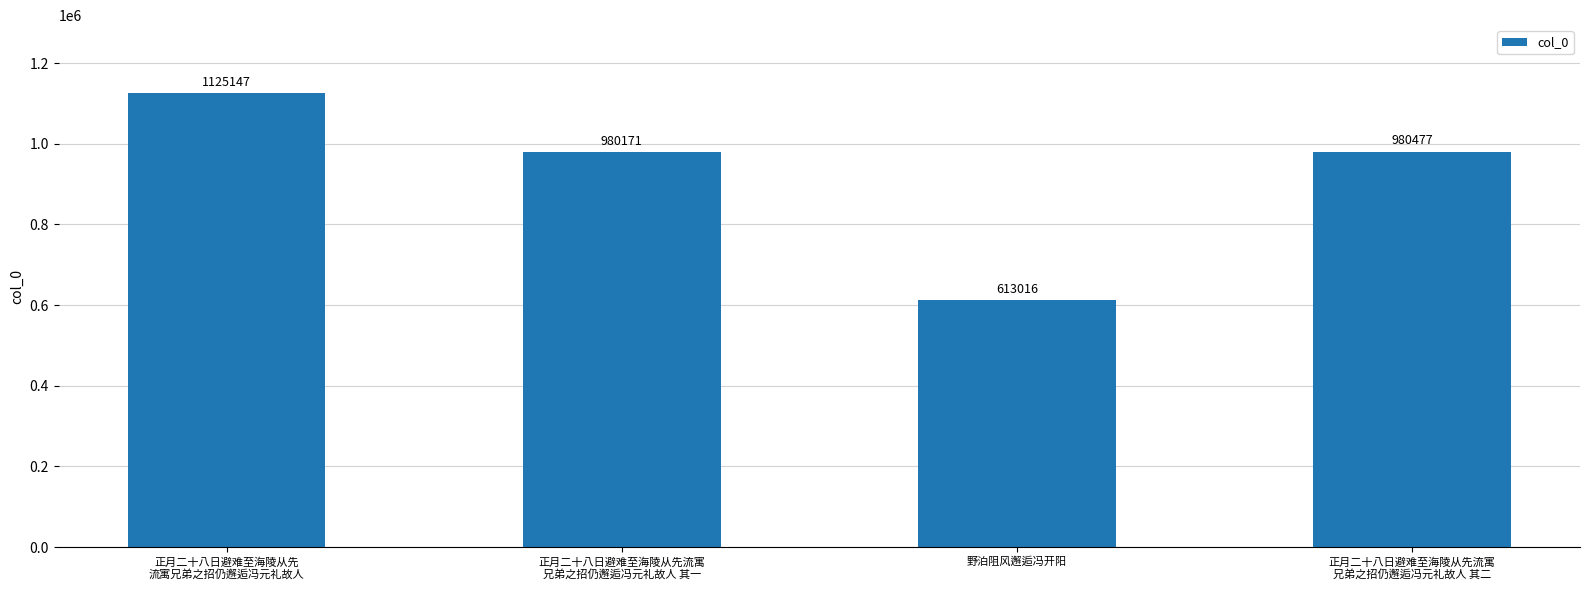

What is the label of the 2nd bar from the left?

正月二十八日避难至海陵从先流寓
兄弟之招仍邂逅冯元礼故人 其一